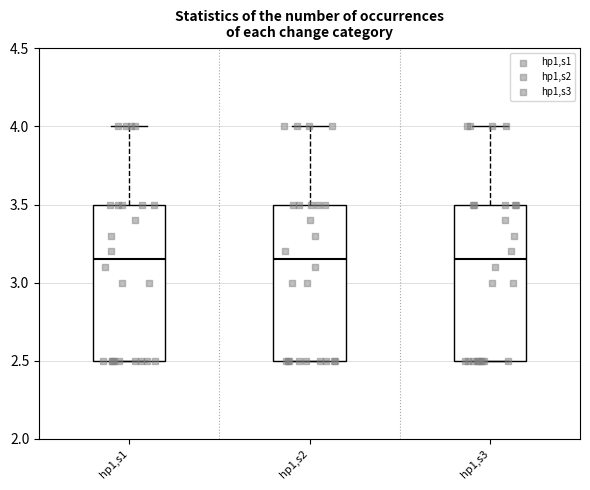

Reading left to right, transcribe this box plot: for each box, give where its median line is, the range the box spans, and where its two whiskers end, as read against the y-axis. The values are not printed on the chart, so give them approximately, as read against the axis.

hp1,s1: median 3.15, box 2.50 to 3.50, whiskers 2.50 to 4.00
hp1,s2: median 3.15, box 2.50 to 3.50, whiskers 2.50 to 4.00
hp1,s3: median 3.15, box 2.50 to 3.50, whiskers 2.50 to 4.00